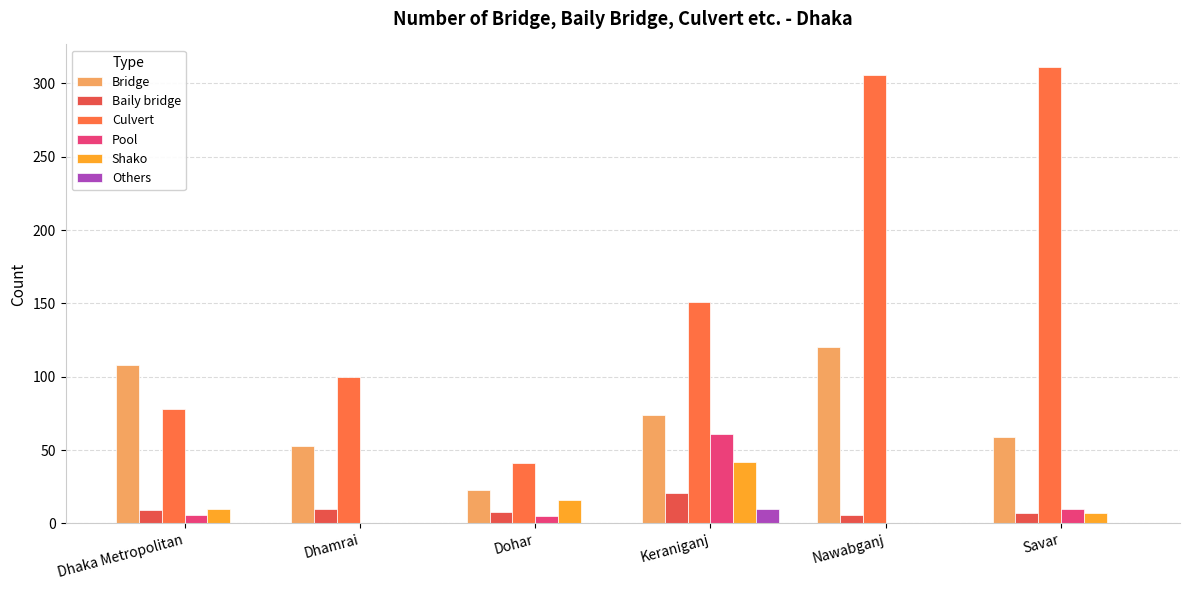

What is the label of the 1st bar from the left?

Dhaka Metropolitan